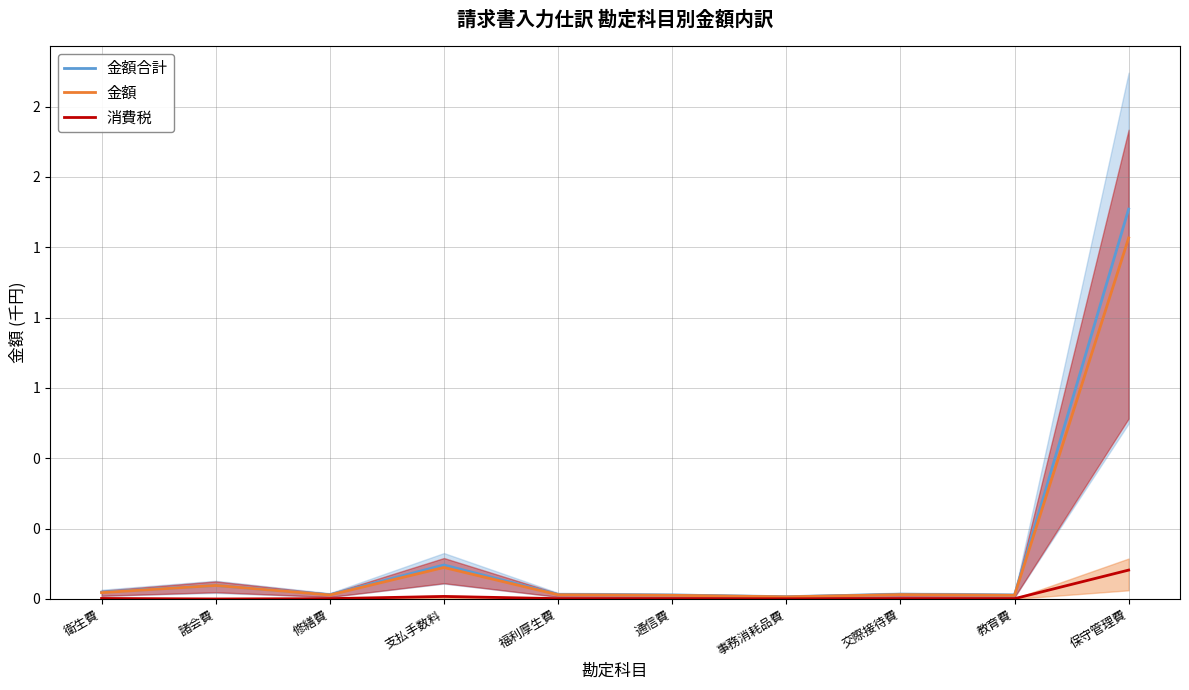

Rank the series at 通信費 from lowest to highest value.

消費税, 金額, 金額合計